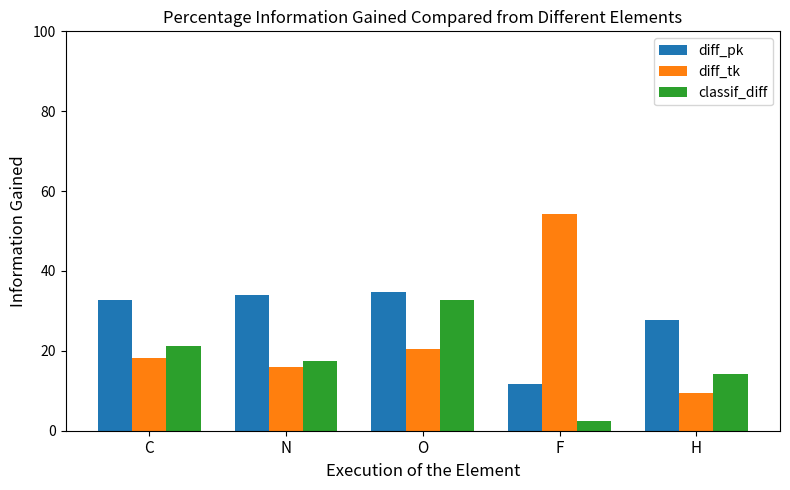

What value does the diff_pk series have at F?

11.7